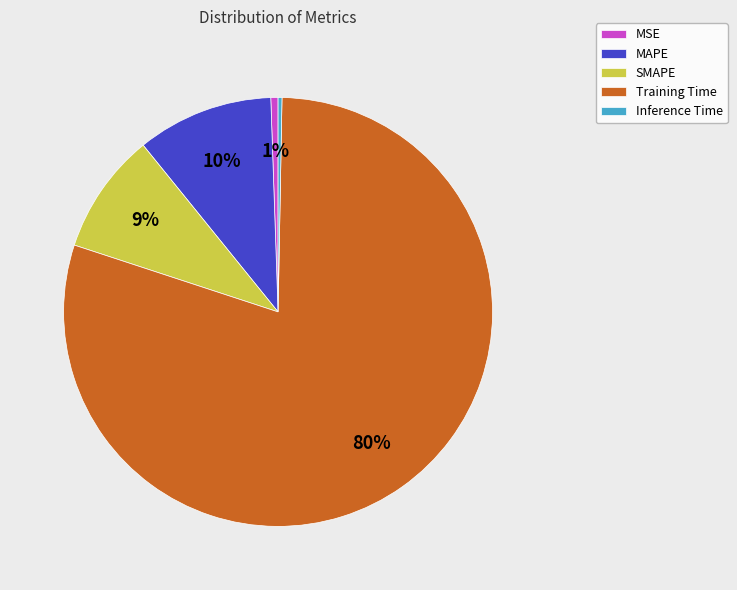

Is Training Time the majority of the pie?

Yes